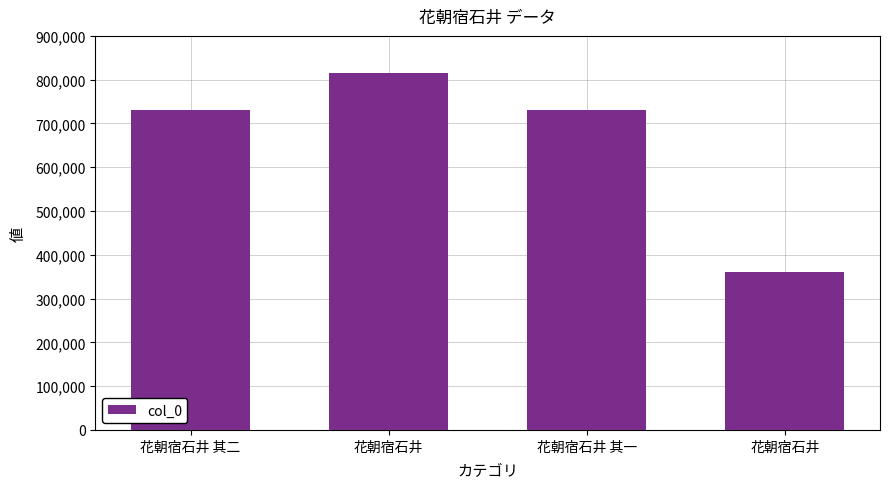

Does the chart contain any negative values?

No